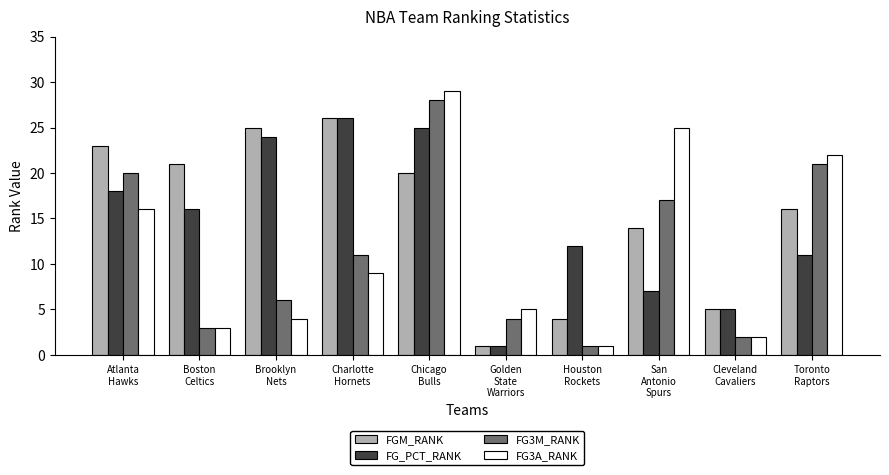

How many bars are there in total?

40